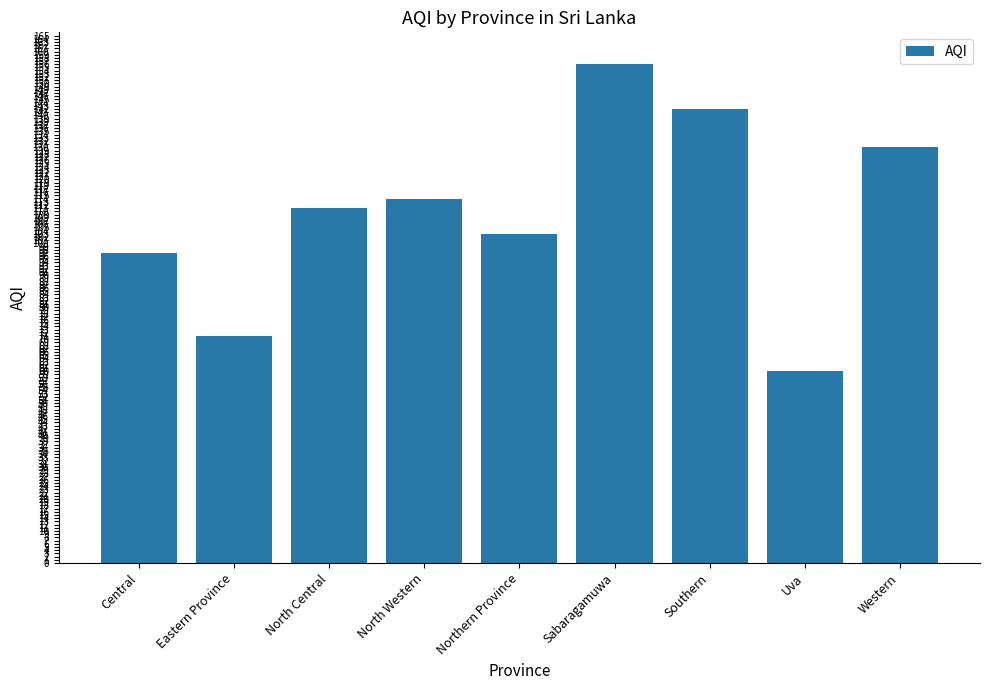

Reading right to left, transcribe all the data shown in this chart.

130	60	142	156	103	114	111	71	97